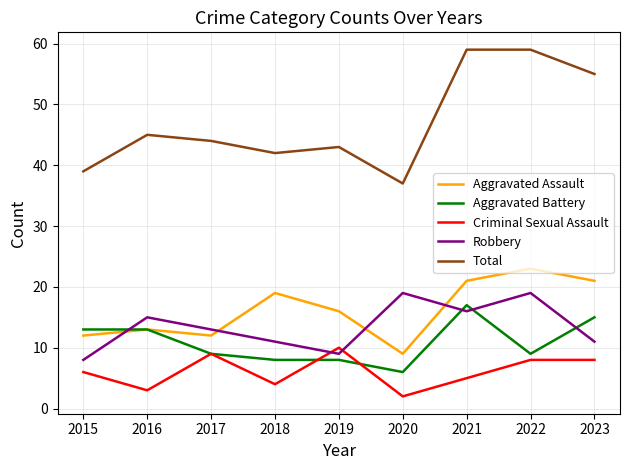

What is the total value across all series at 2015?

78